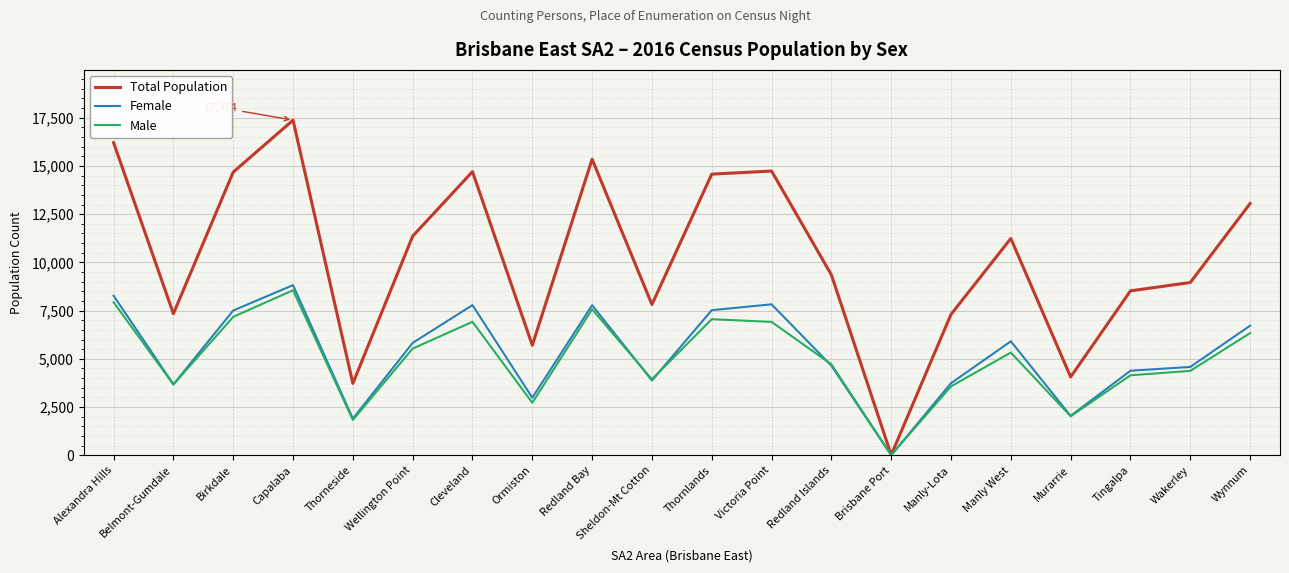

Which label corresponds to the smallest value in the chart?

Brisbane Port